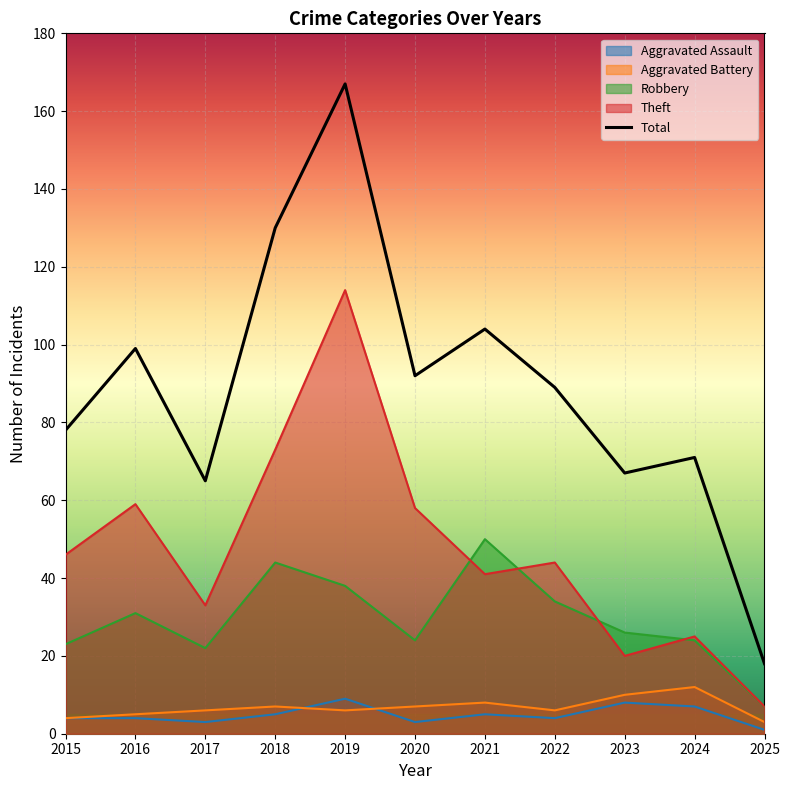

What is the value of the Robbery point at the 2nd from the left?

31